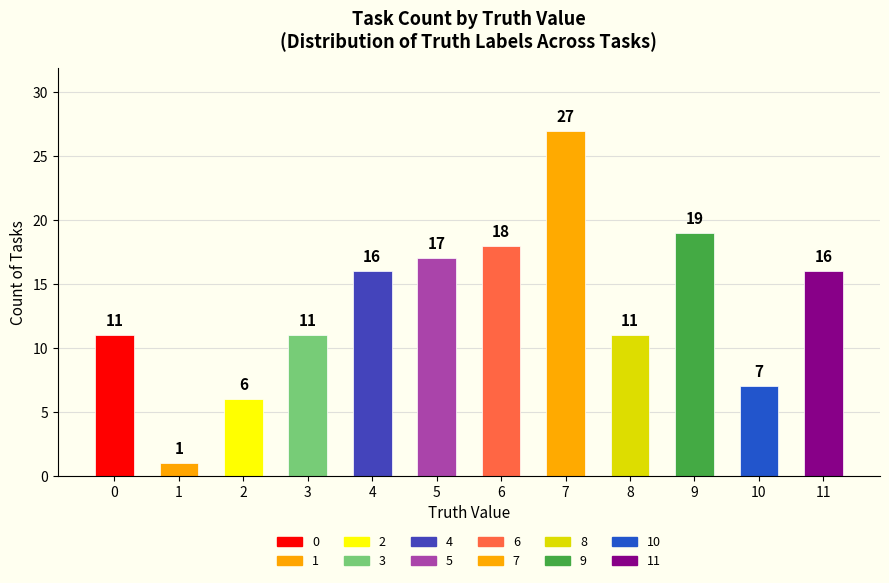

The chart shows a value of 55 at 5. True or false?

False